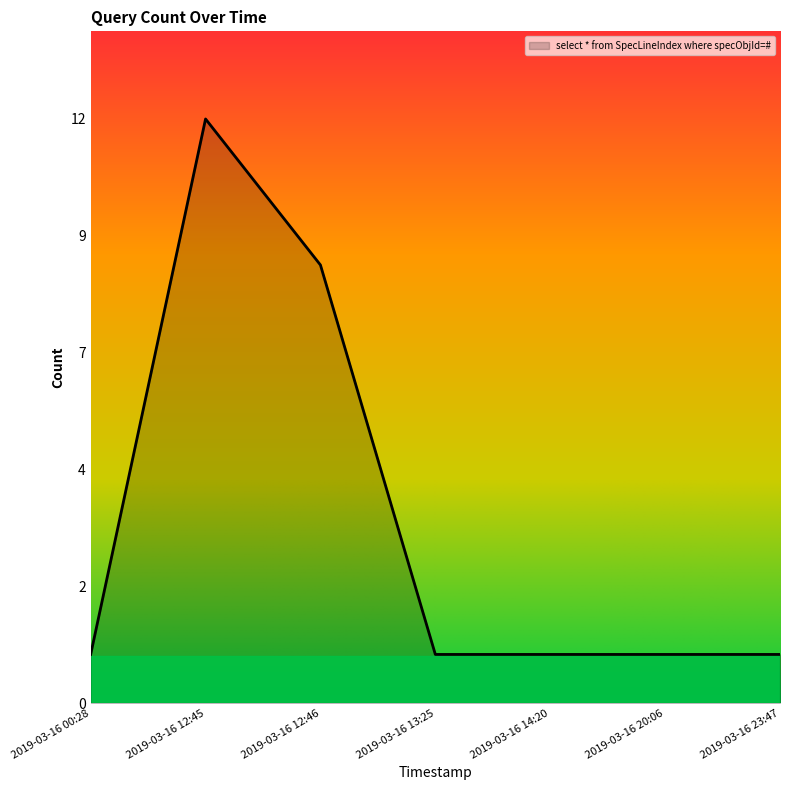

Read the value at 2019-03-16 12:45, to the nearest 5.

10